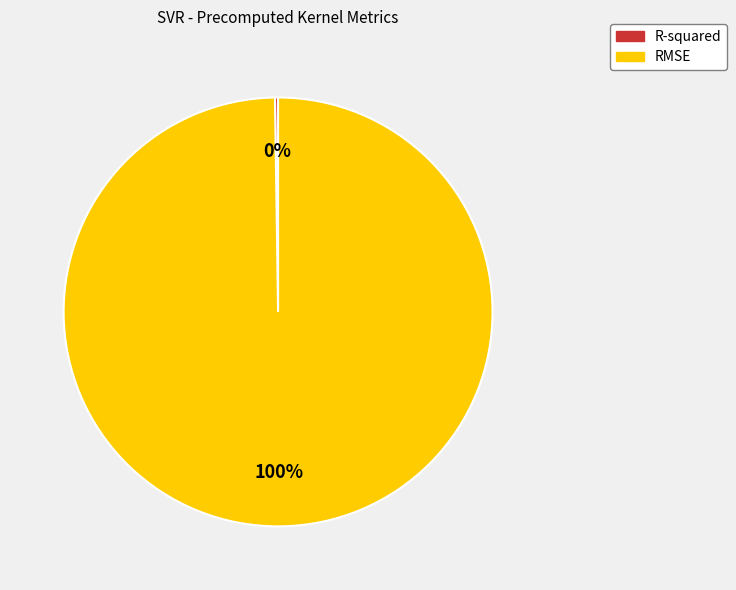

What is the majority slice?

RMSE